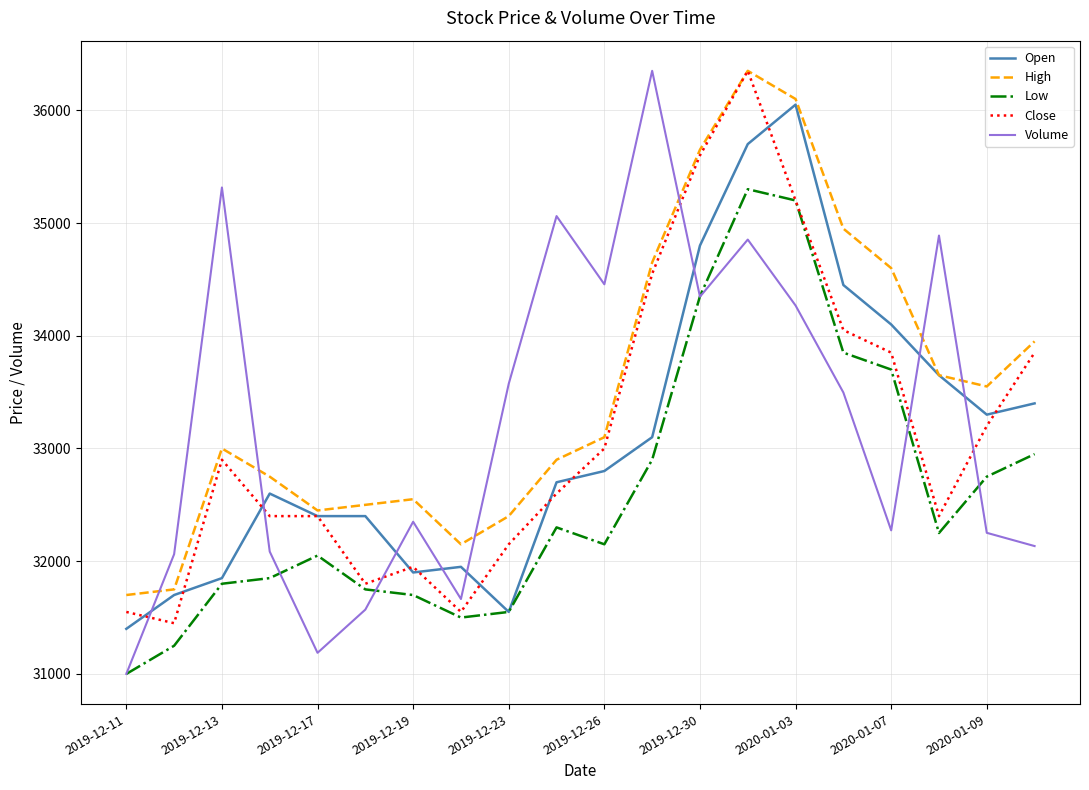

Does the chart have visible grid lines?

Yes